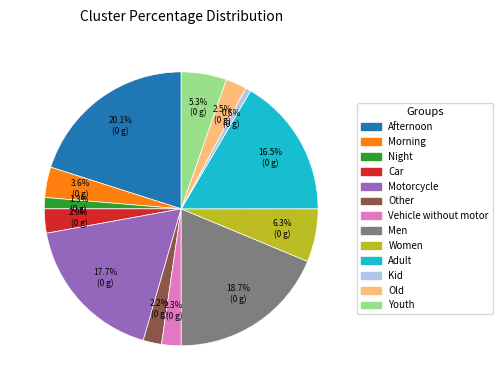

Between Vehicle without motor and Women, which is larger?

Women